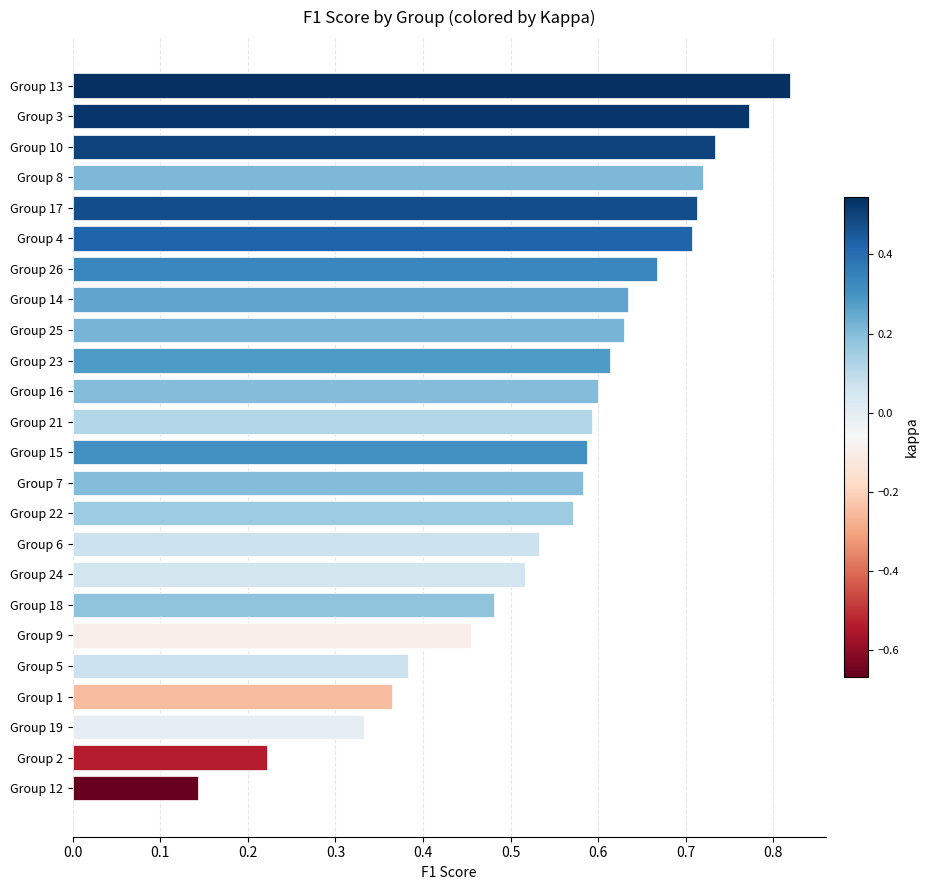

Between Group 22 and Group 25, which is larger?

Group 25